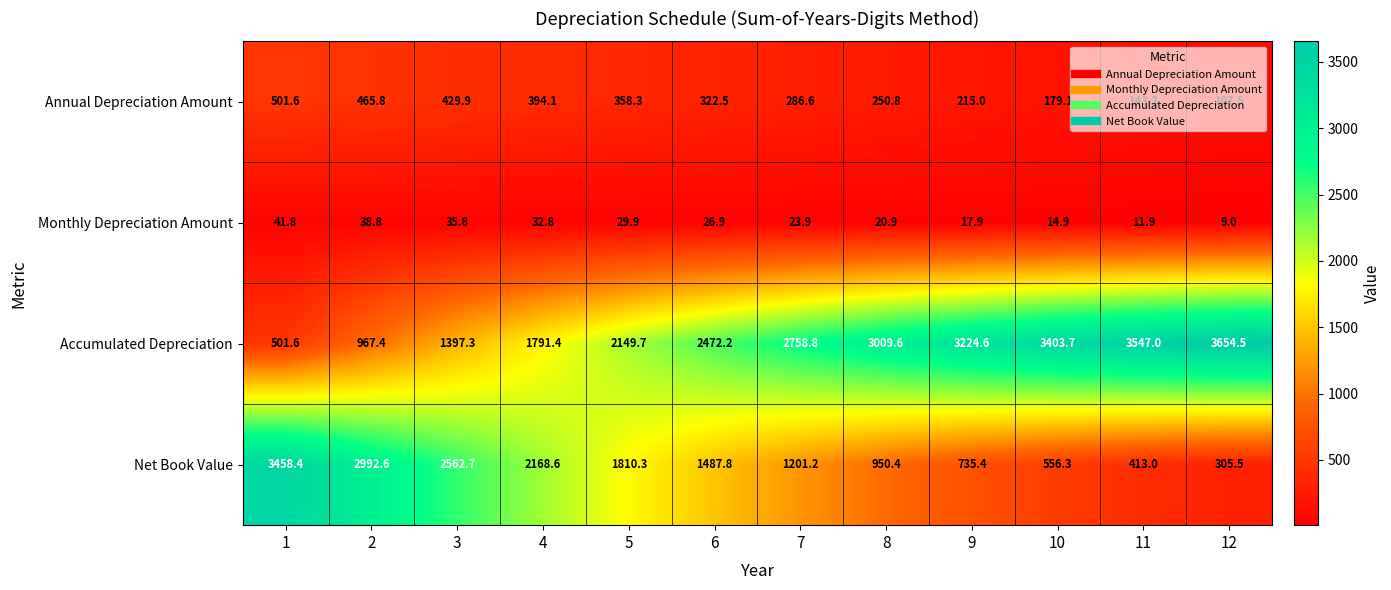

Count the number of categories in the chart.

12